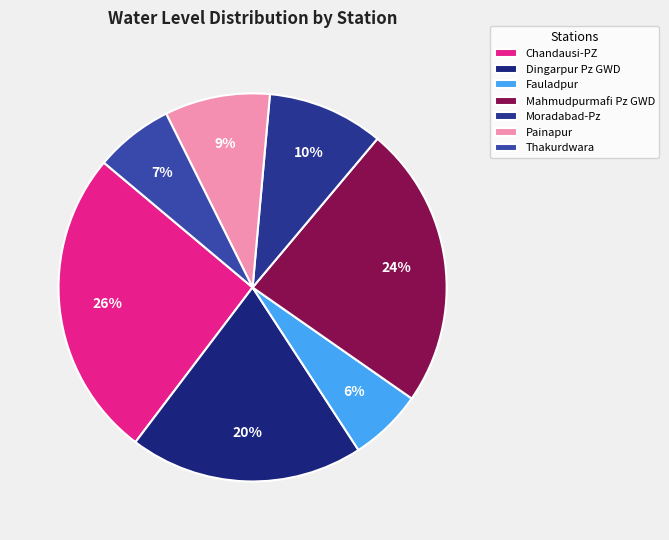

Is it true that Chandausi-PZ is 26% of the pie?

True